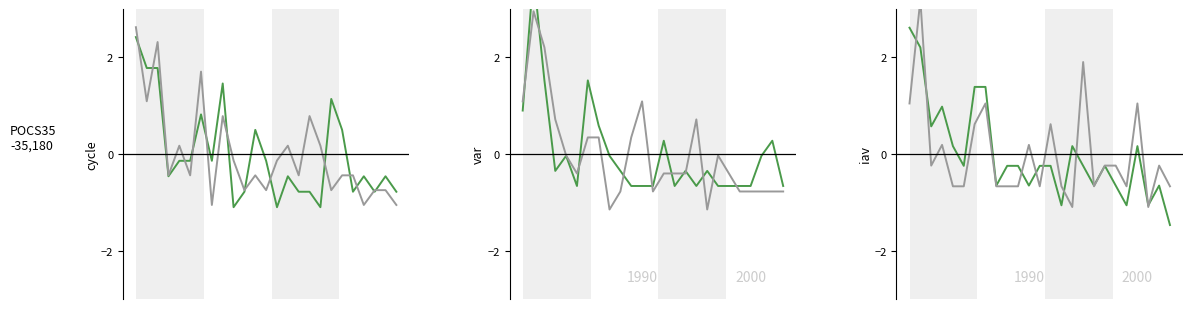

Does the chart display data point markers on the line(s)?

No